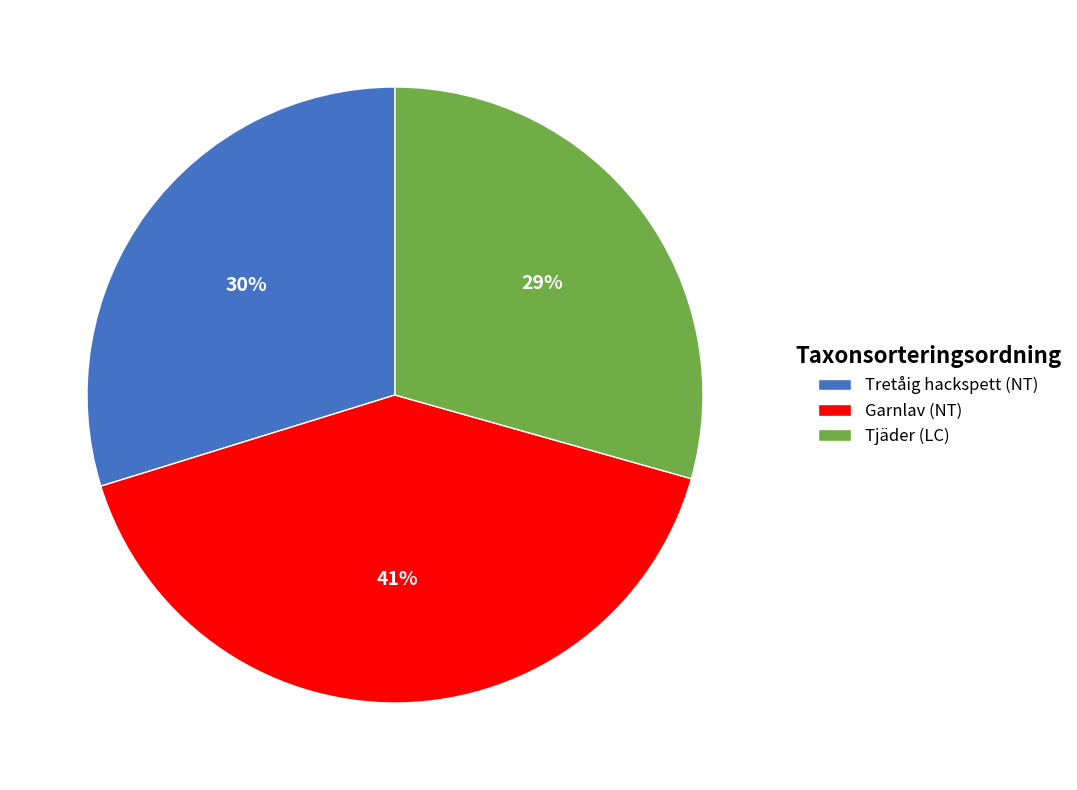

What percentage is the Garnlav (NT) slice, to the nearest percent?

41%